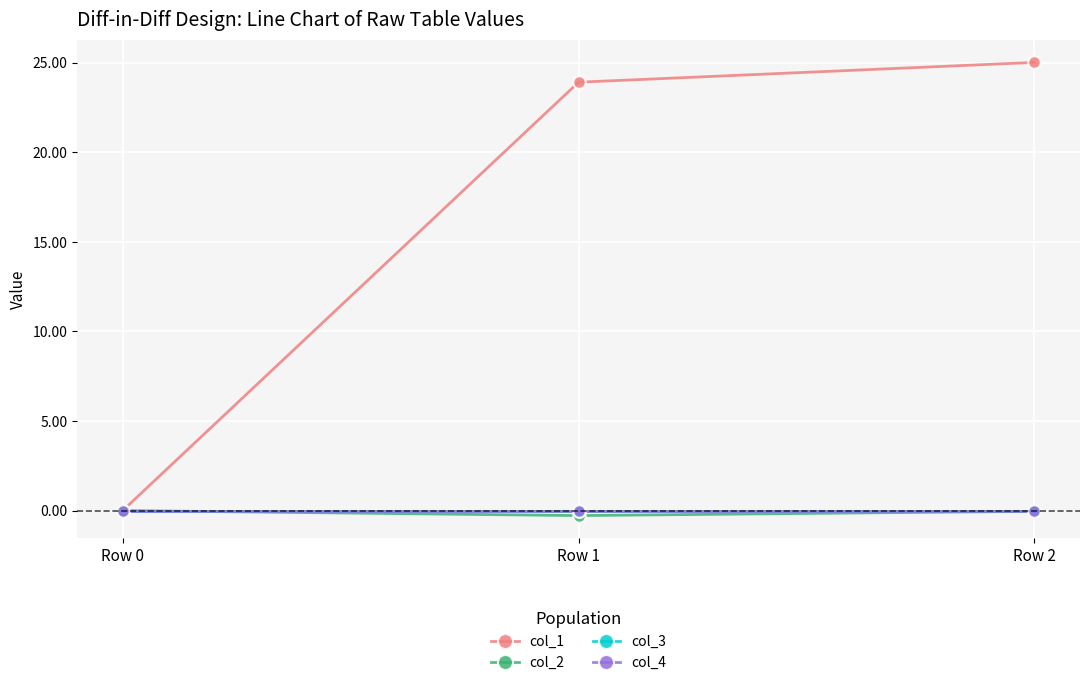

Where is col_3 nearest to the value 0?

Row 0